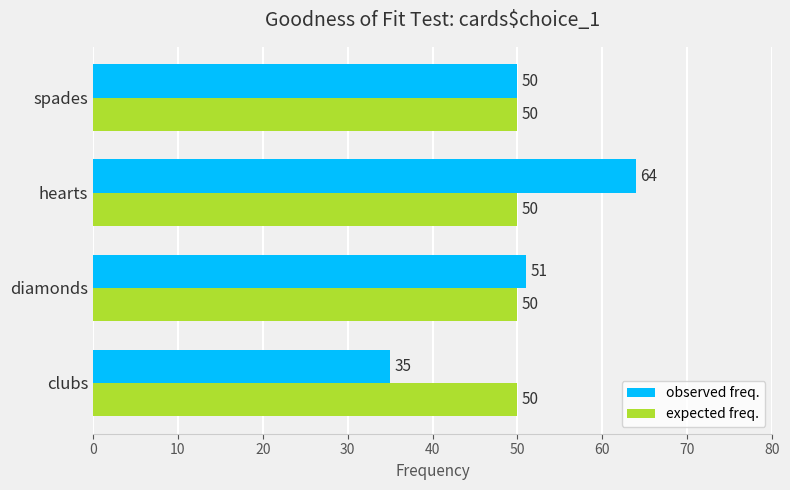

At how many categories does at least one series exceed 44?

4